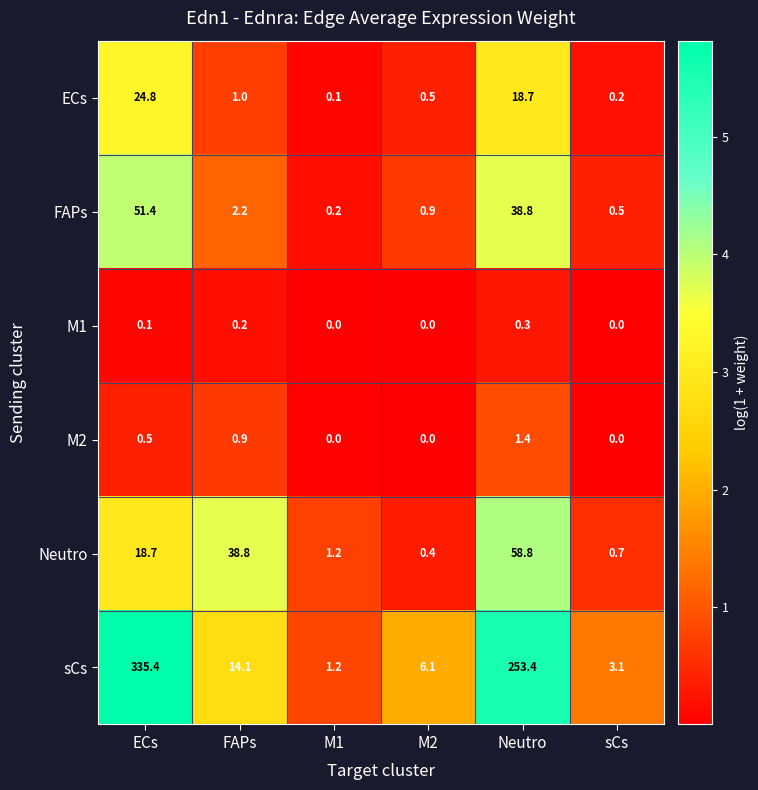

What is the difference between the maximum and second lowest values in the M1 series?

0.3